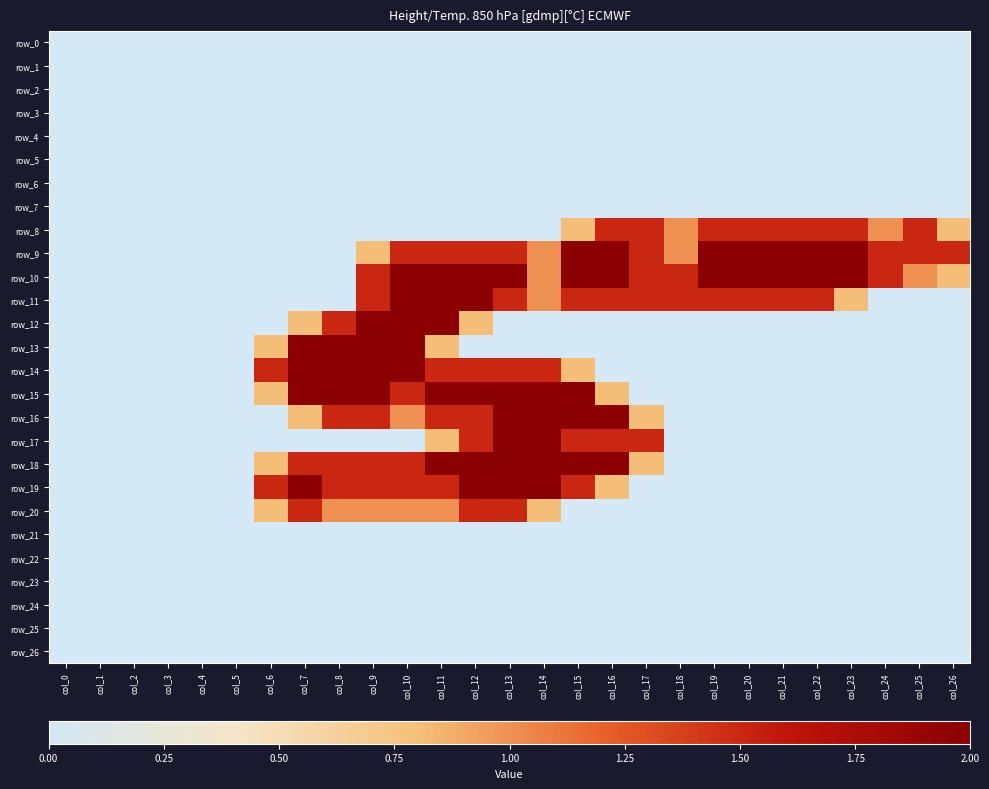

At which category is the sum across all series the highest?

col_11